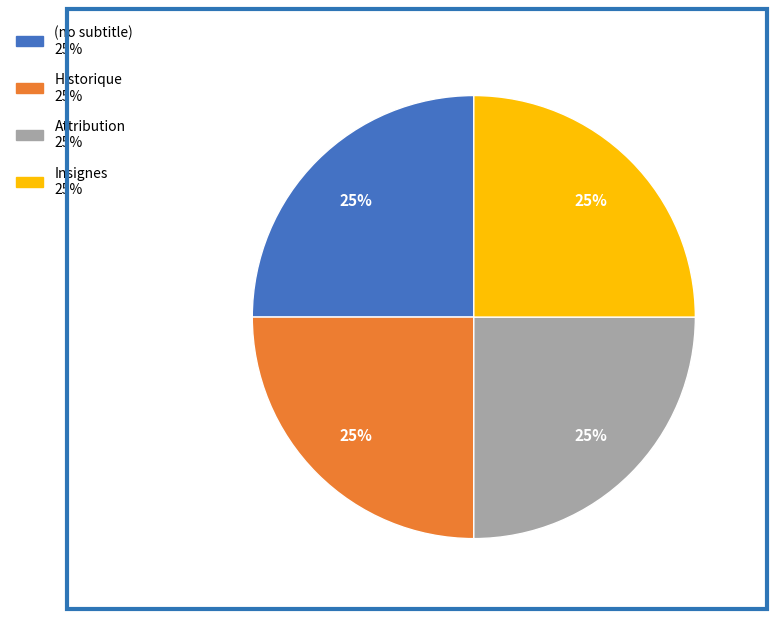

To the nearest percent, what is the average slice percentage?

25%